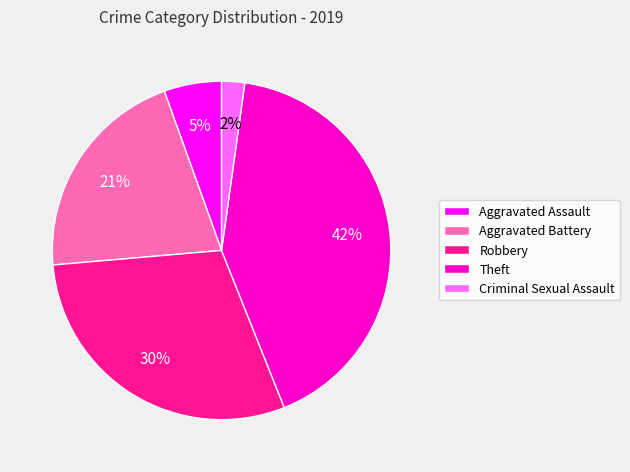

True or false: Criminal Sexual Assault accounts for 12% of the total.

False